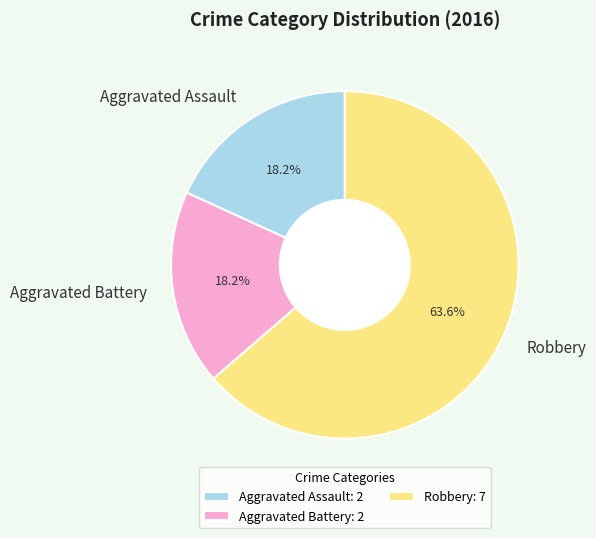

Does Aggravated Battery account for over 50% of the chart?

No